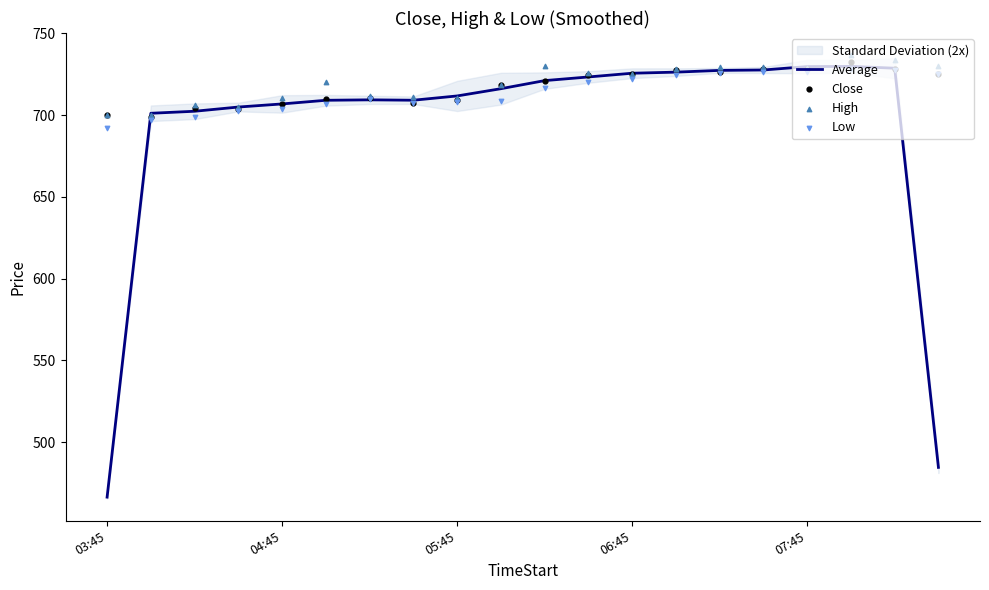

What is the highest value of the Average series?

729.9